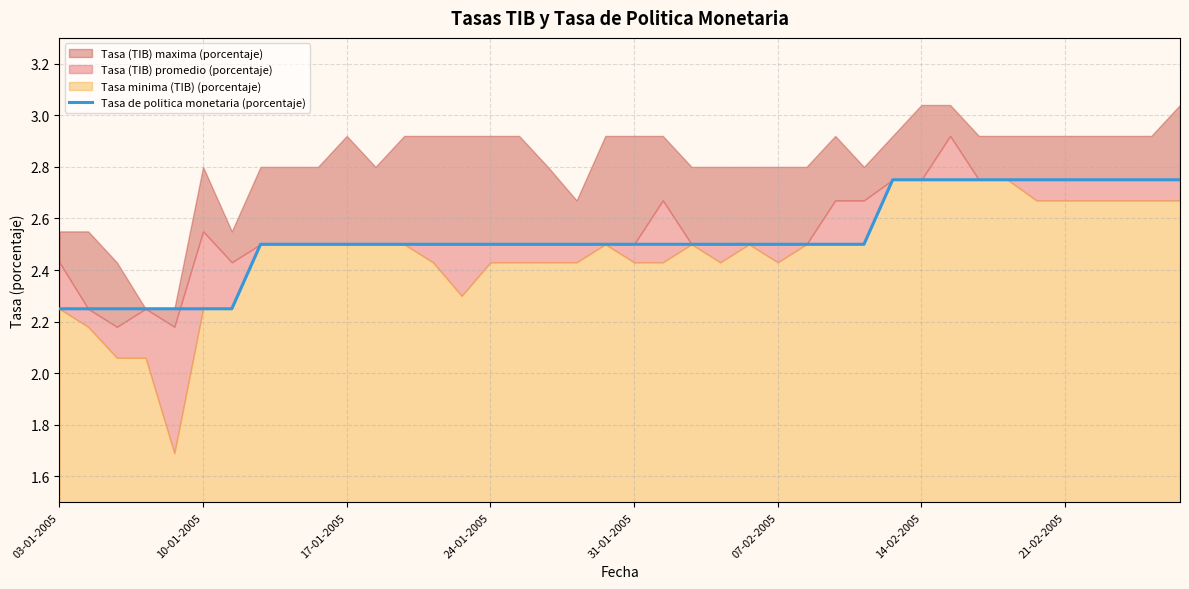

What position from the left is 12?

13